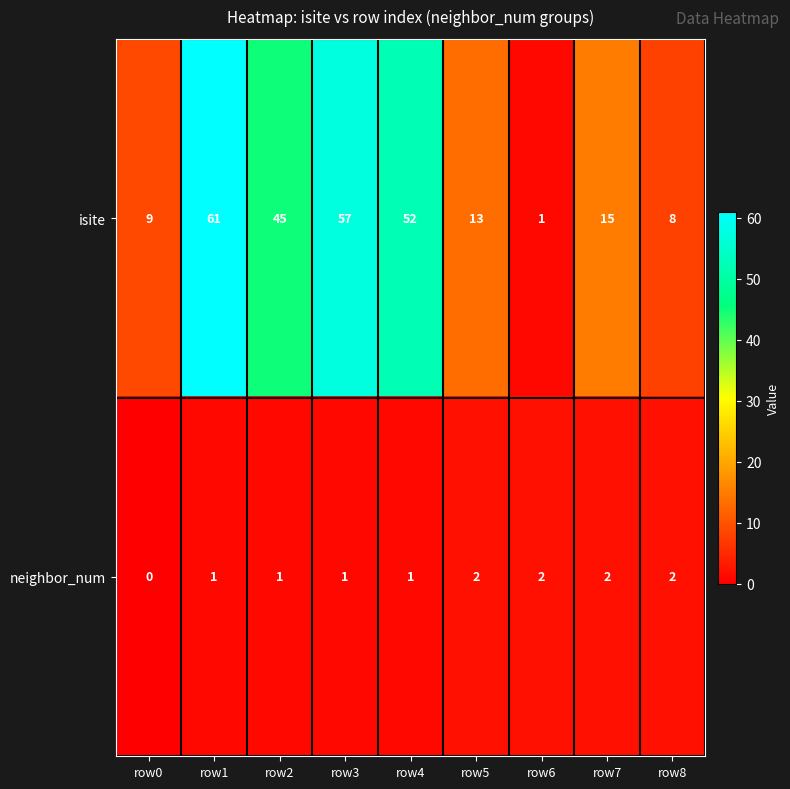

At how many categories does at least one series exceed 16?

4